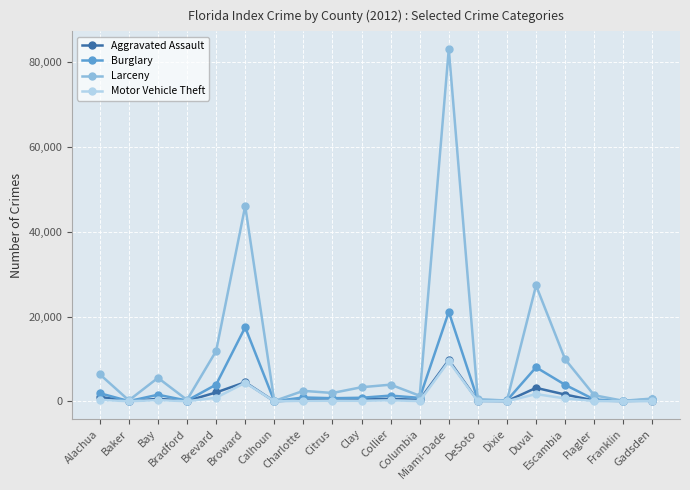

Where is Burglary nearest to the value 10571?

Duval